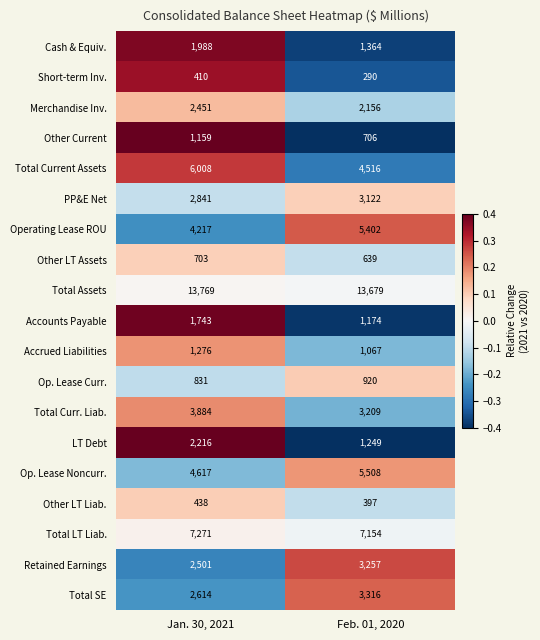

At which label is Accounts Payable closest to 1458?

Feb. 01, 2020